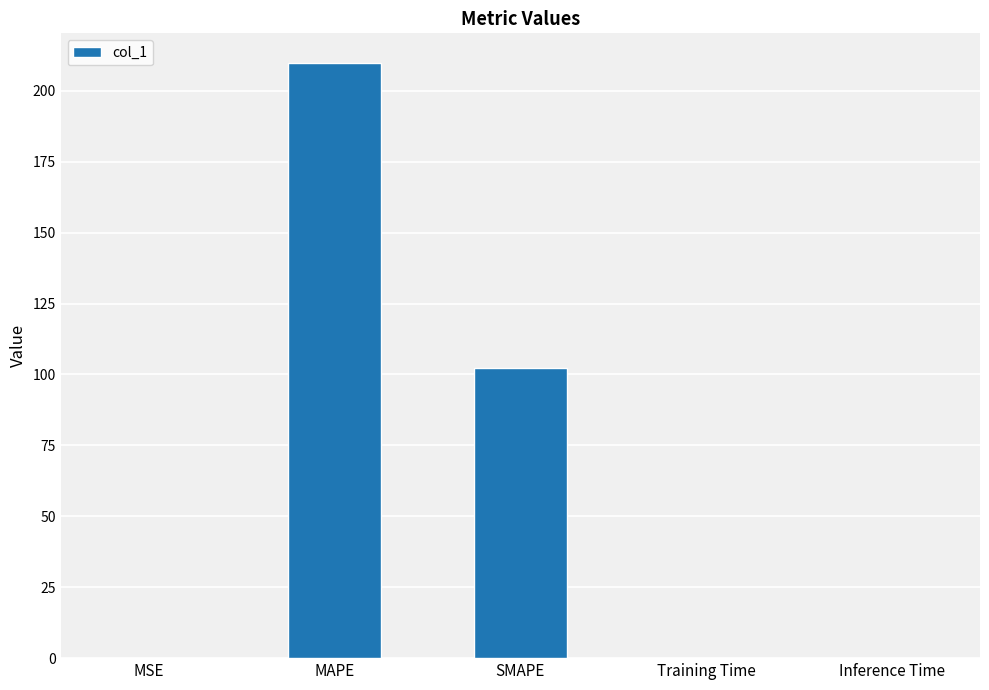

At which label is the value closest to 104?

SMAPE